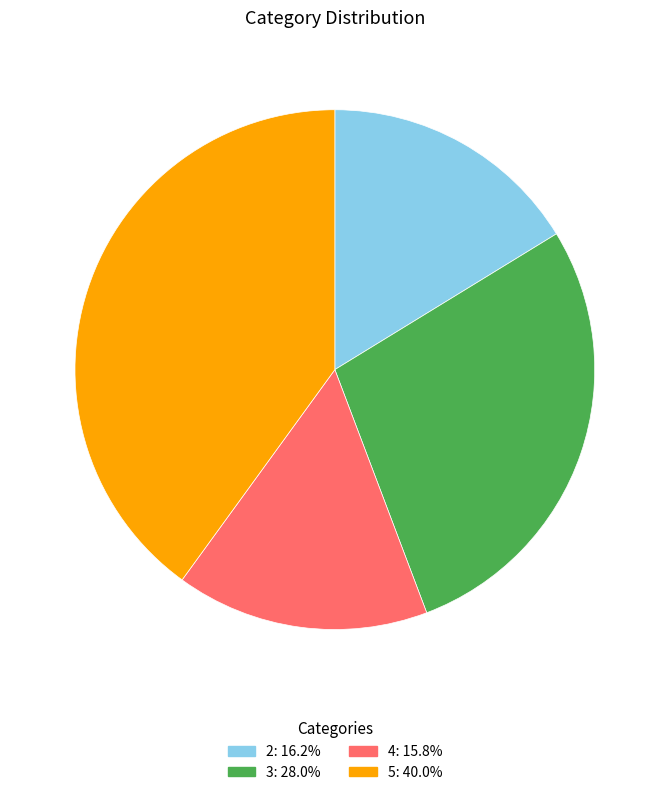

What is the largest slice in the pie chart?

5